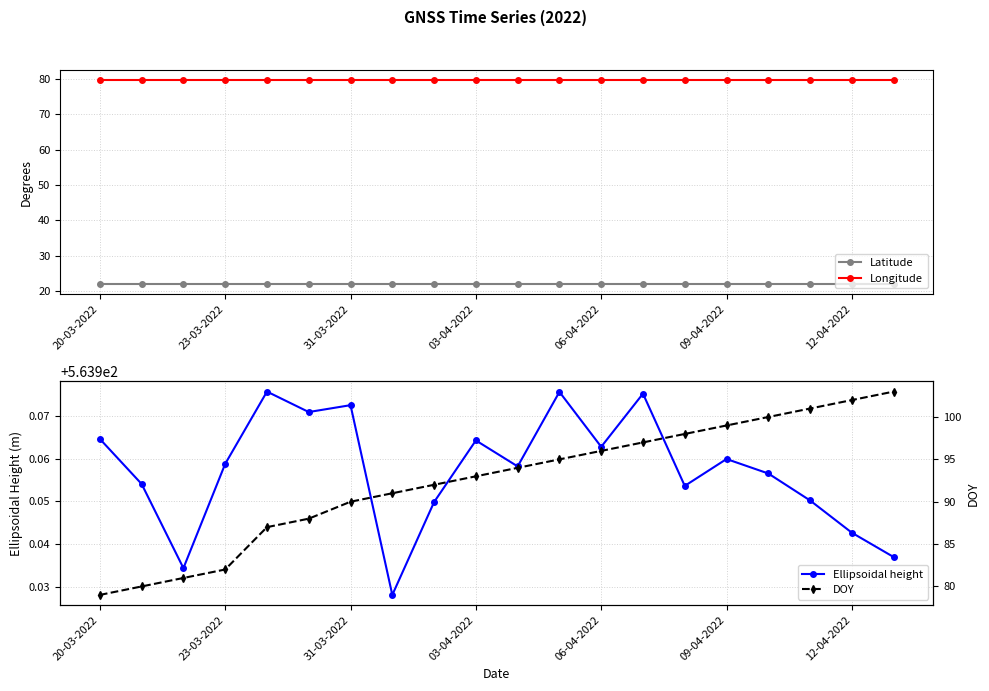

True or false: Ellipsoidal height and DOY cross at least once.

False